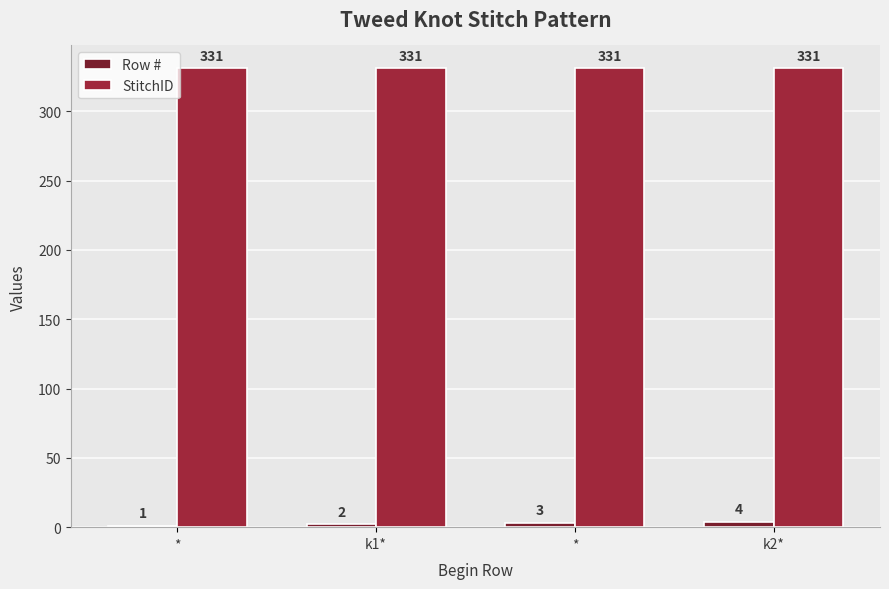

List the labels in order of StitchID value, smallest first.

*, k1*, *, k2*